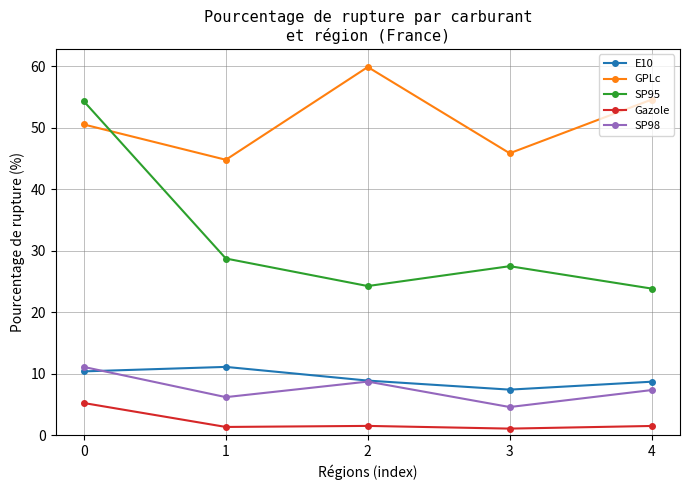

What is the minimum value for GPLc?

44.8